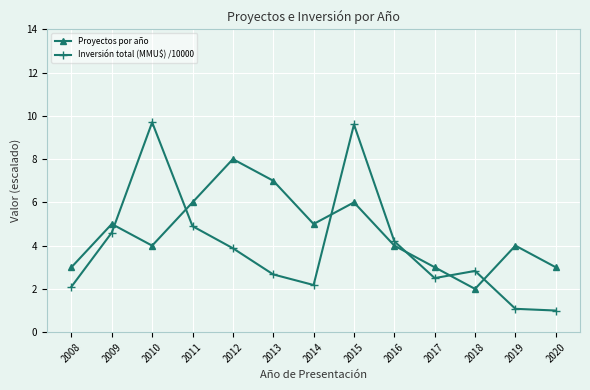

At which category does Inversión total (MMU$) /10000 reach its first local peak?

2010